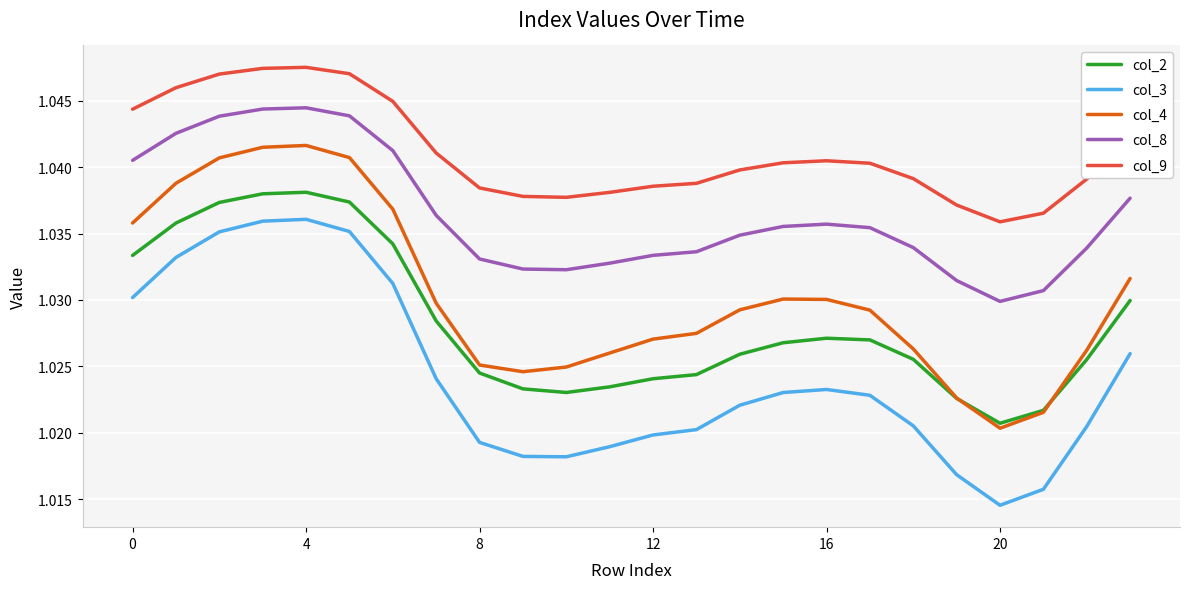

Which series has the widest spread of values?

col_3